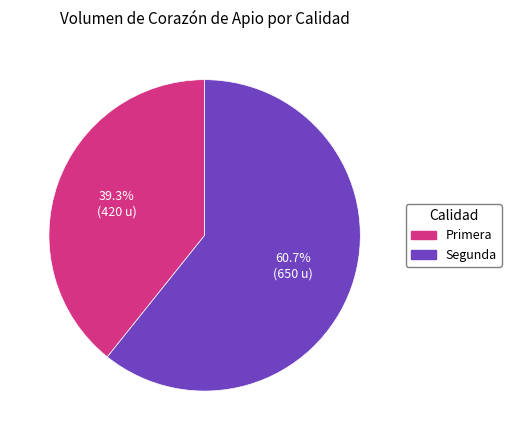

Is there a majority slice in this chart?

Yes